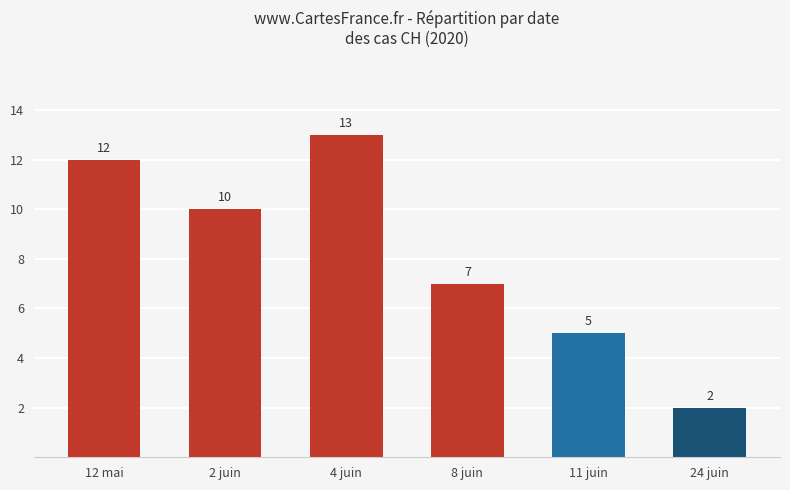

What is the greatest value displayed?

13